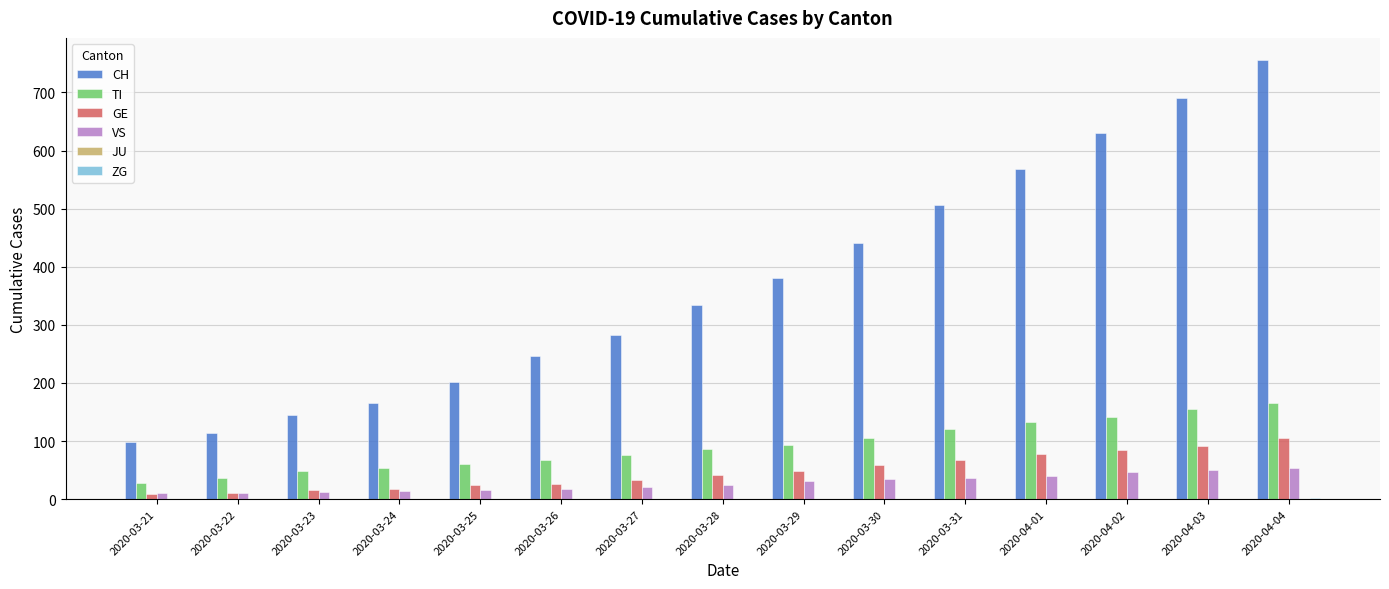

Is it true that TI equals 28 at 2020-03-21?

True